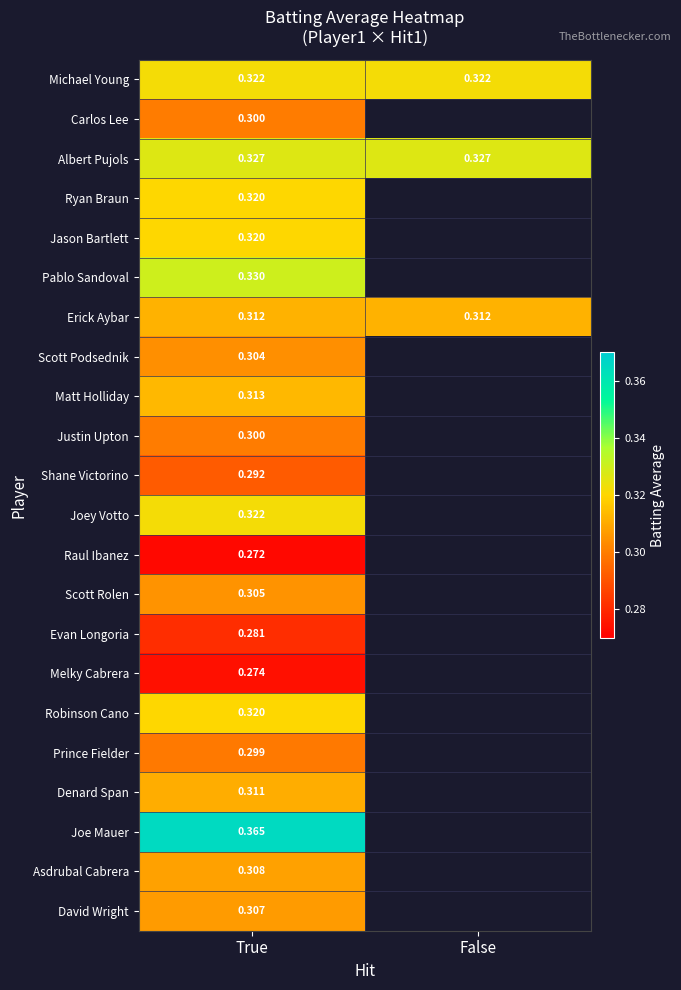

At how many categories does at least one series exceed 0?

2